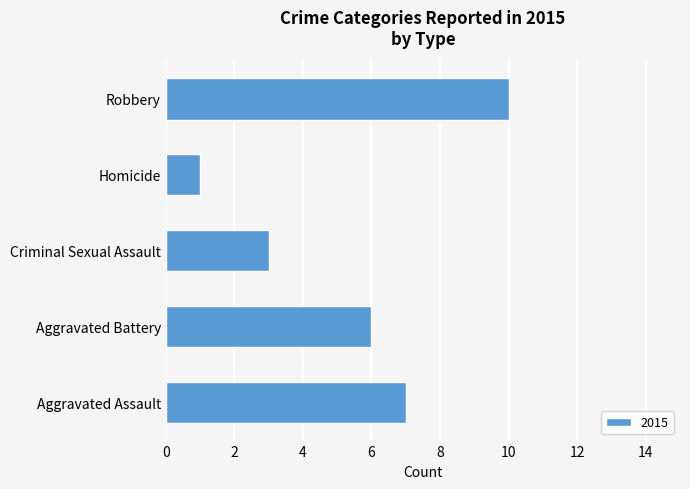

Which label corresponds to the smallest value in the chart?

Homicide